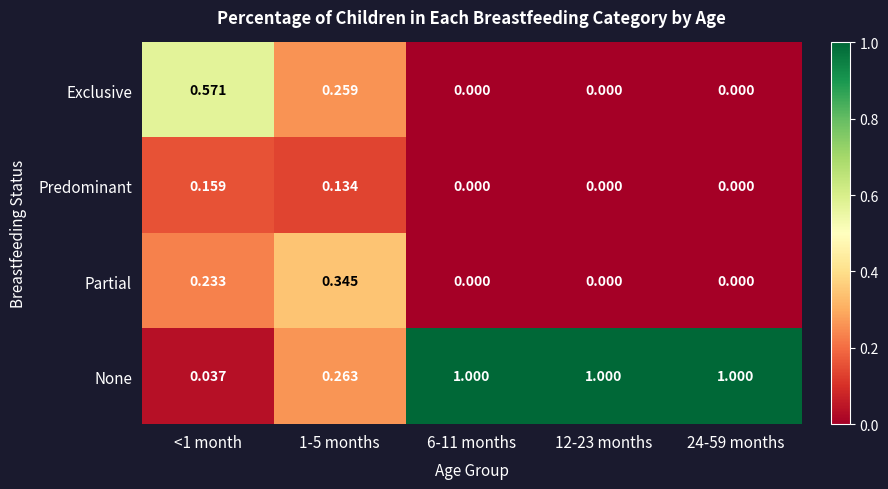

Rank the series by their maximum value, from highest to lowest.

None, Exclusive, Partial, Predominant